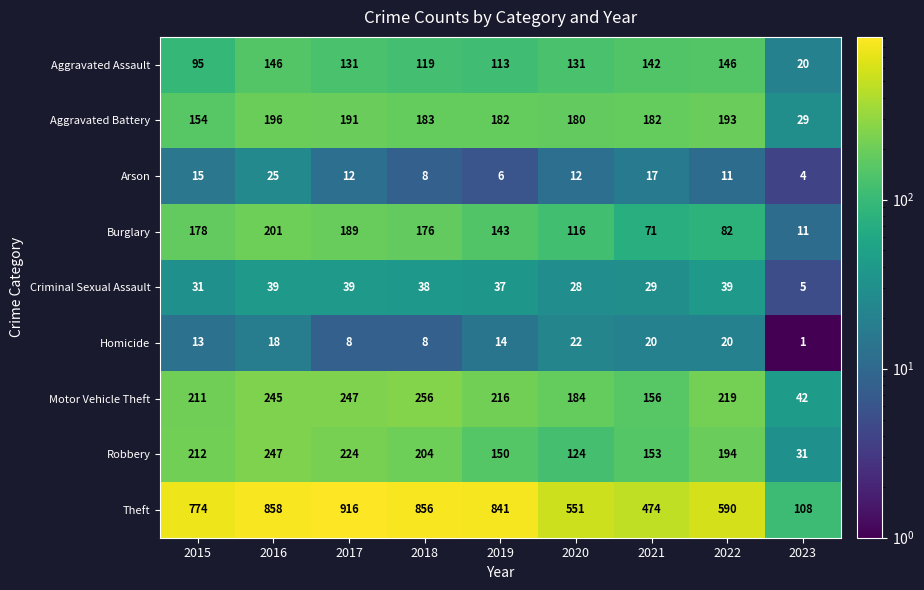

The Aggravated Battery series shows 180 at 2020. True or false?

True